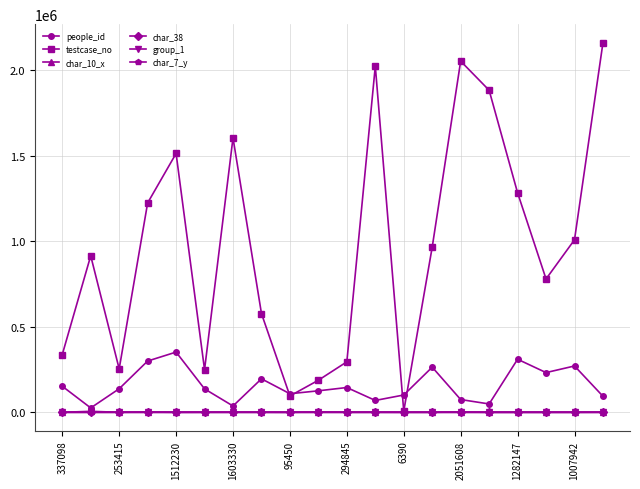

In testcase_no, how many points are higher than both neighbors (excluding endpoints)?

5